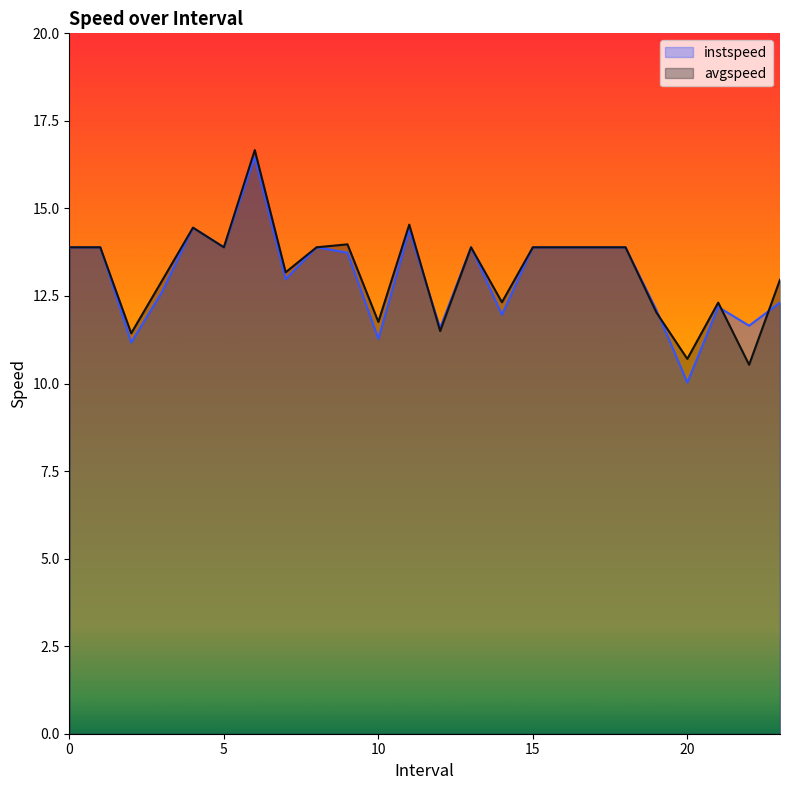

Which series has the largest total across all categories?

avgspeed